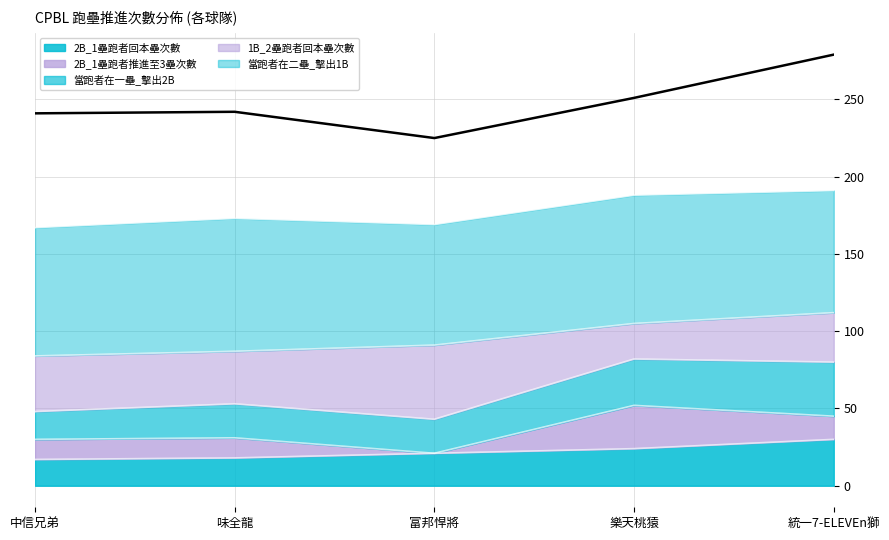

At which category is the sum across all series the highest?

統一7-ELEVEn獅